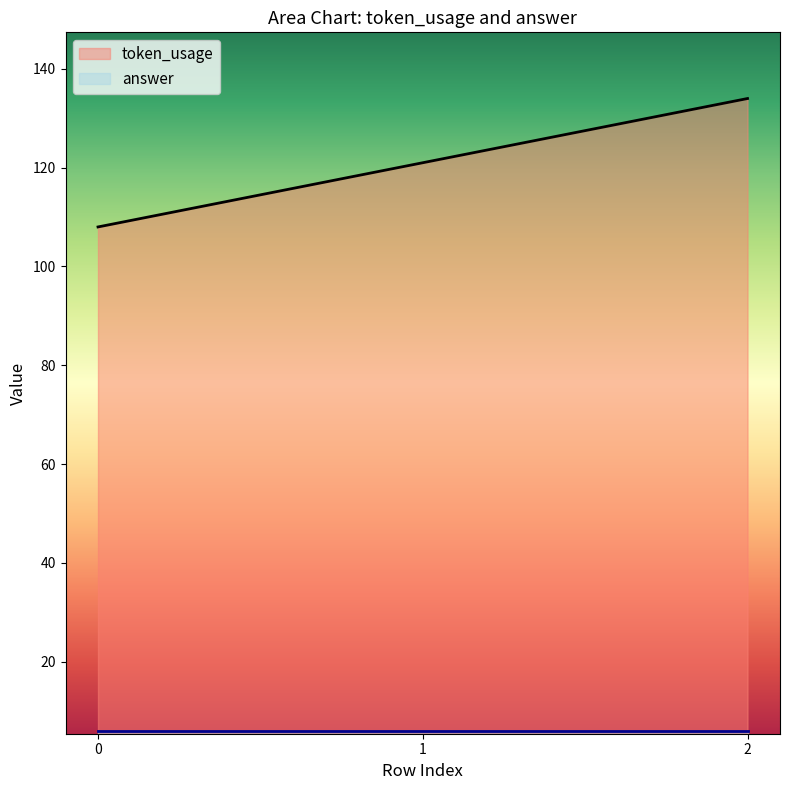

What is the value of the 2nd point from the left?

121